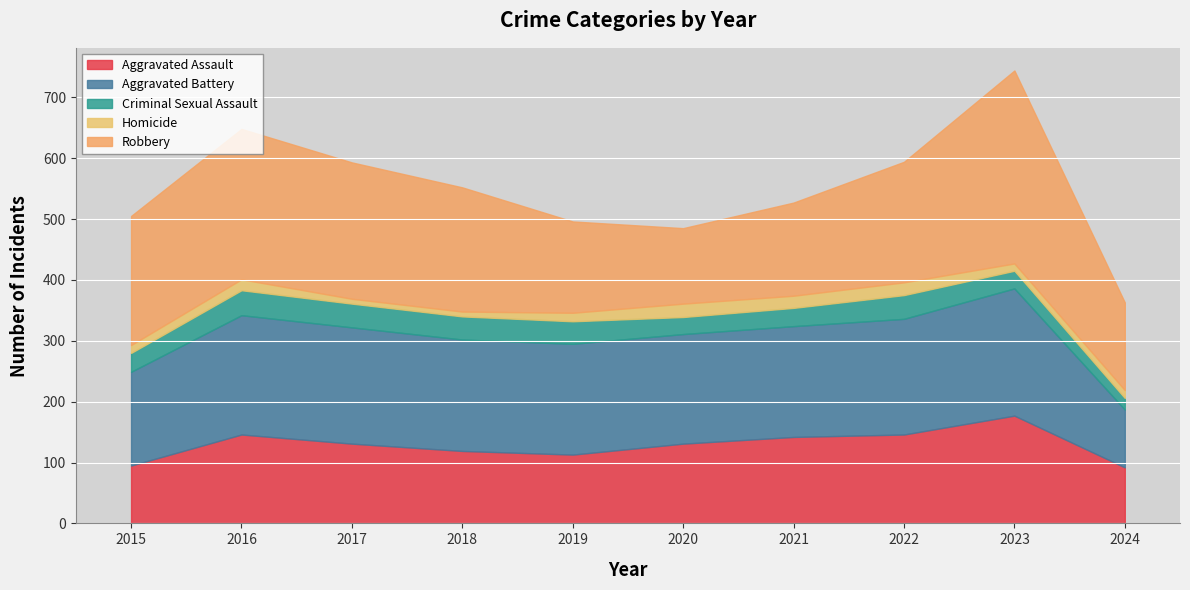

The Robbery series shows 153 at 2021. True or false?

True